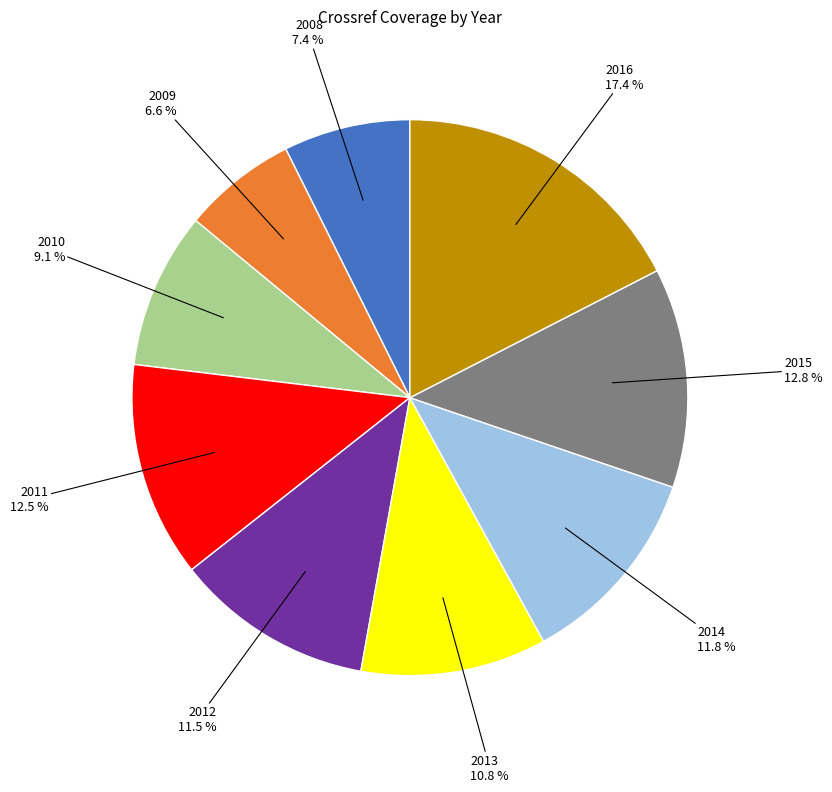

What percentage is NOT represented by 2012?

88.5%